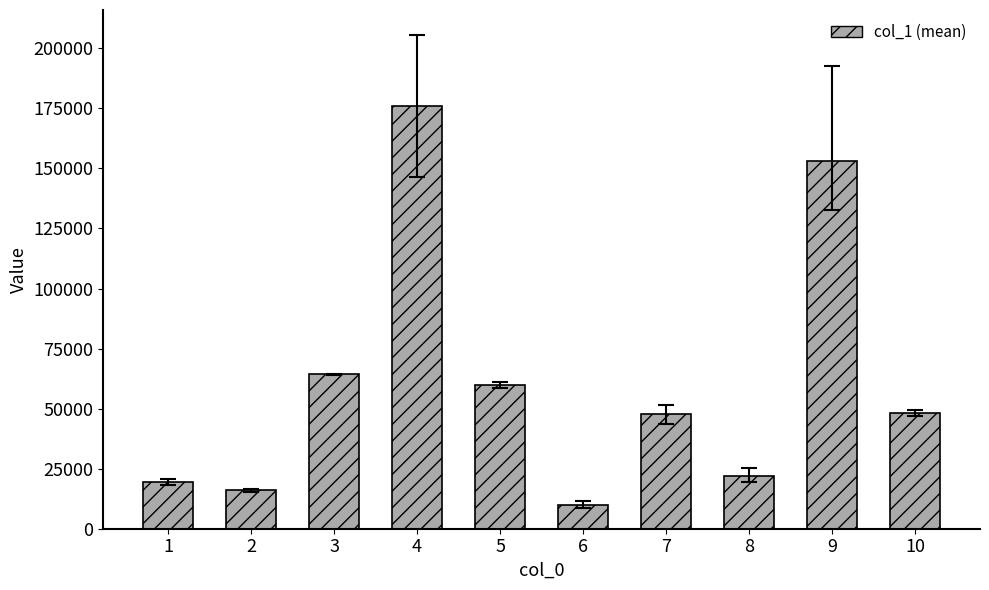

The value at 5 is 60041.7. True or false?

True